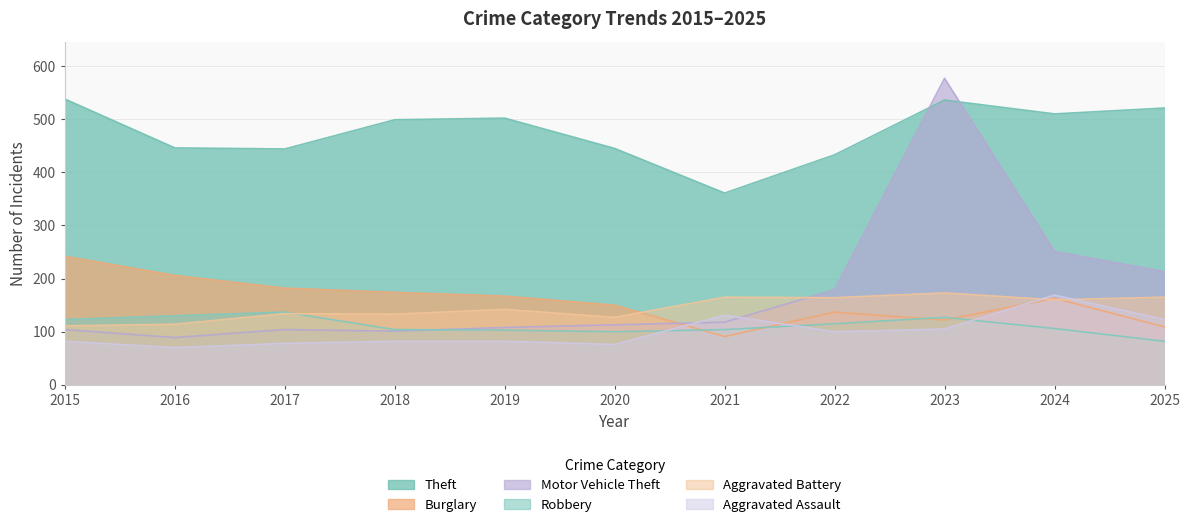

How many data points in Aggravated Battery are above 142?

5